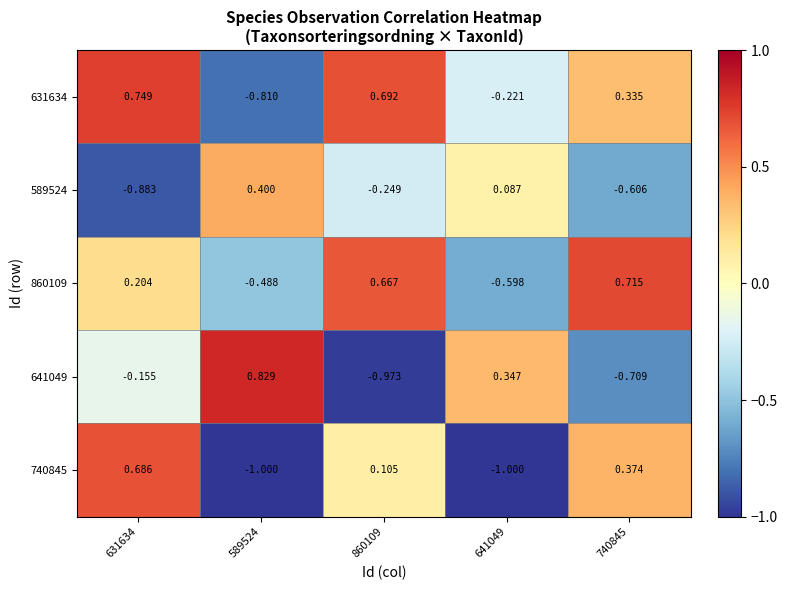

Is the value of 860109 at 589524 greater than the value of 641049 at 589524?

No